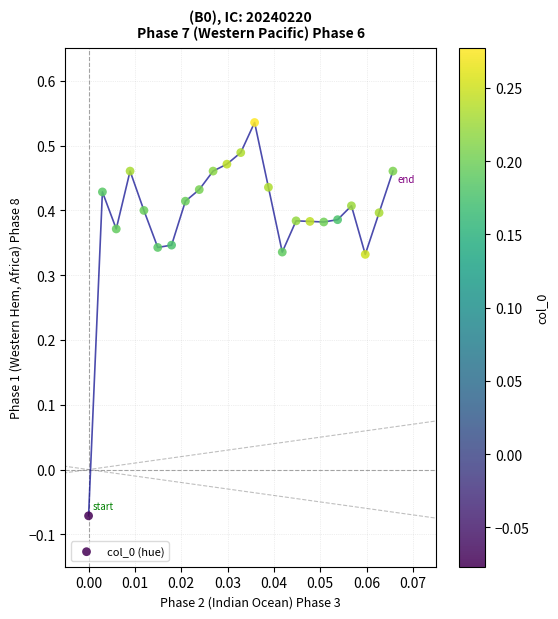

How many points are shown in the scatter plot?

23